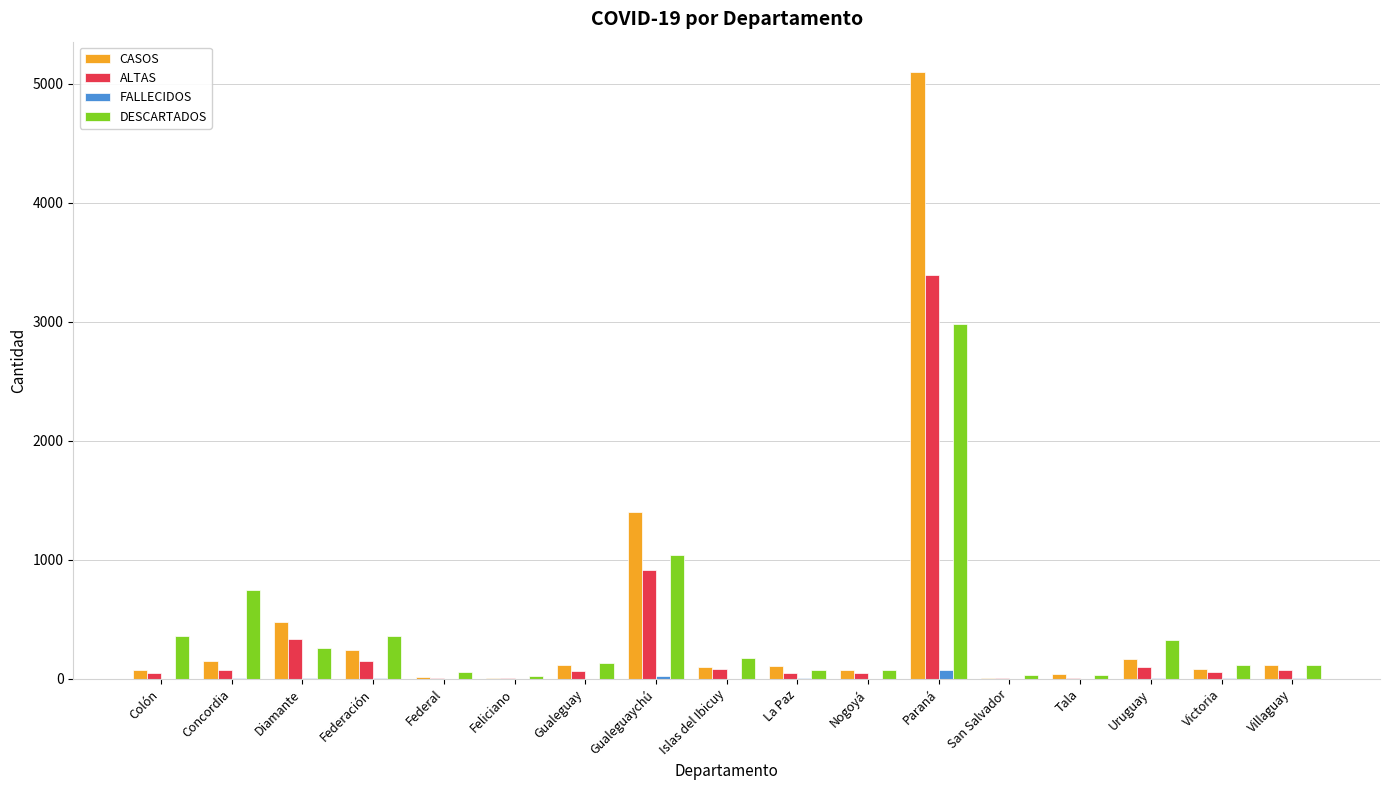

At which category does the chart reach its peak across all series?

Paraná